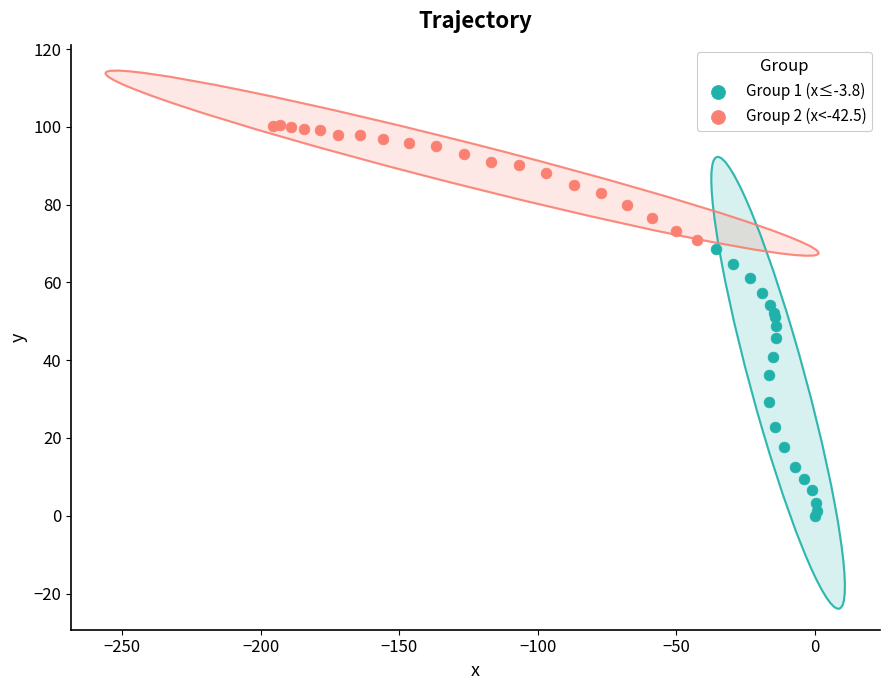

Which series has the widest spread of Y values?

Group 1 (x≤-3.8)